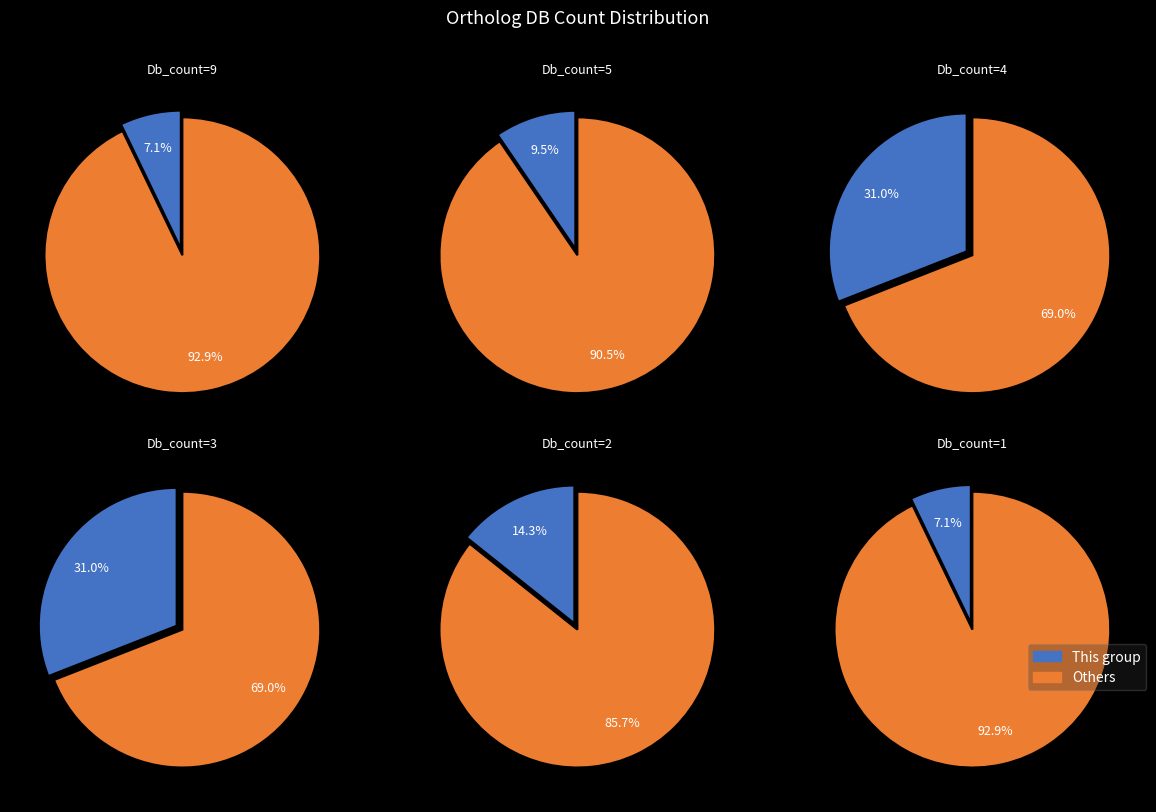

To the nearest percent, what percentage of the pie is 9.0?

7%